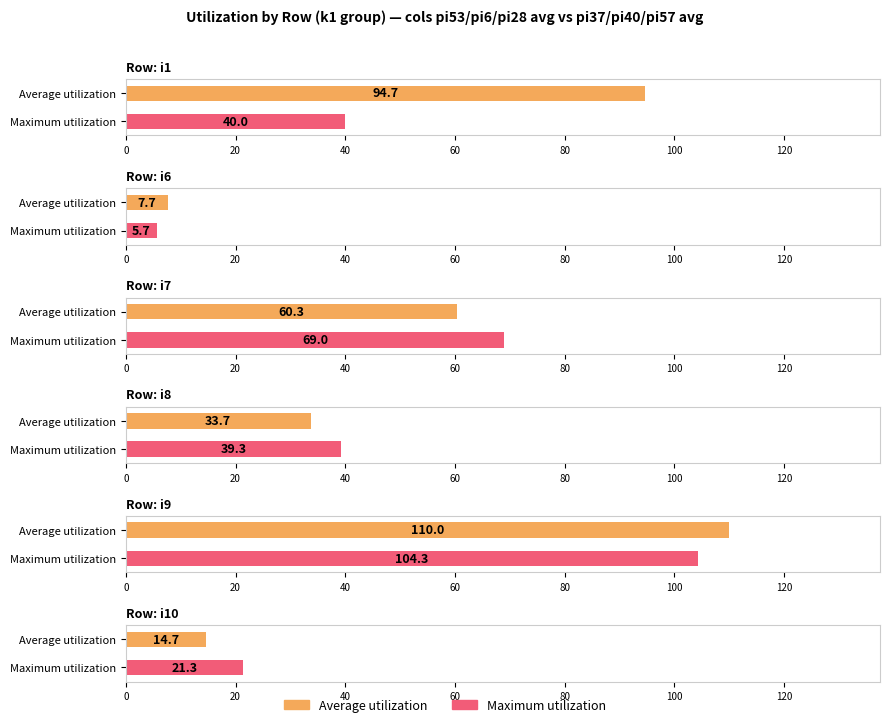

The pi28 series shows 17 at k1_i20. True or false?

False